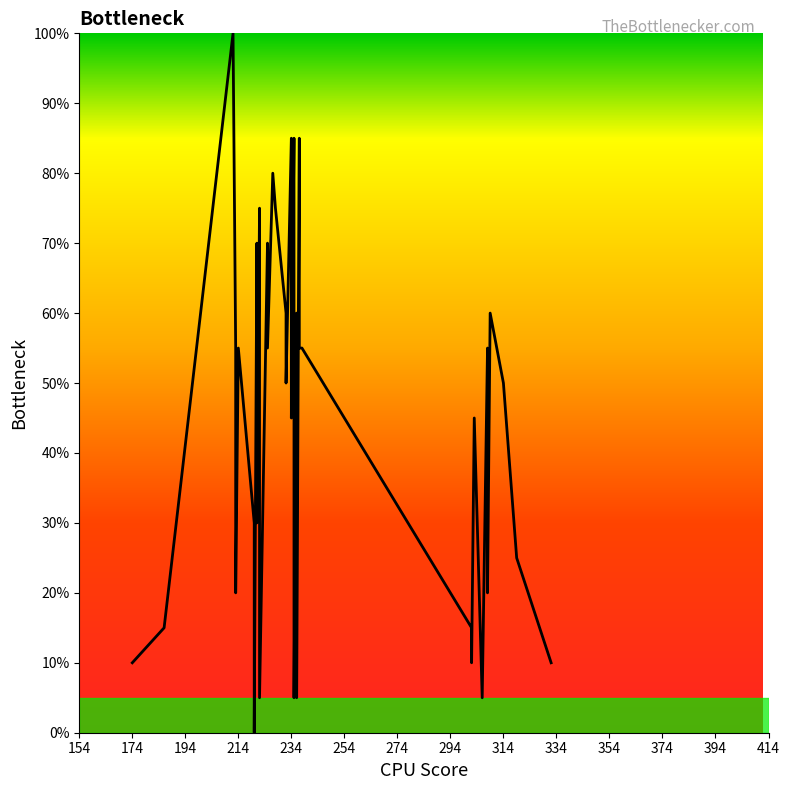

Where does the data first go above 50?

194